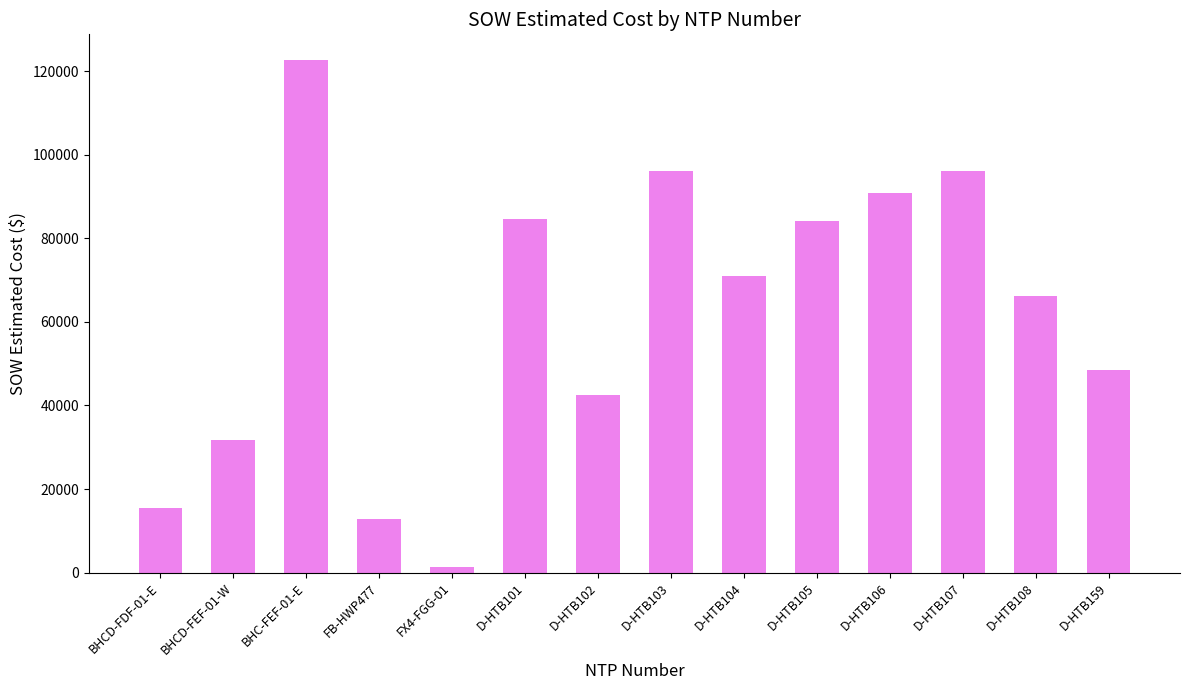

What value does the data have at D-HTB101?

84564.5